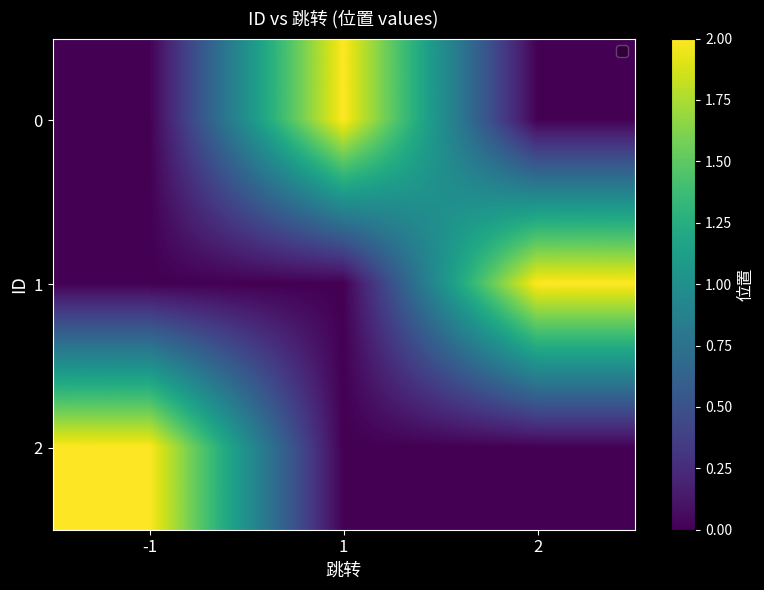

Between 2 and -1, which is larger?

2